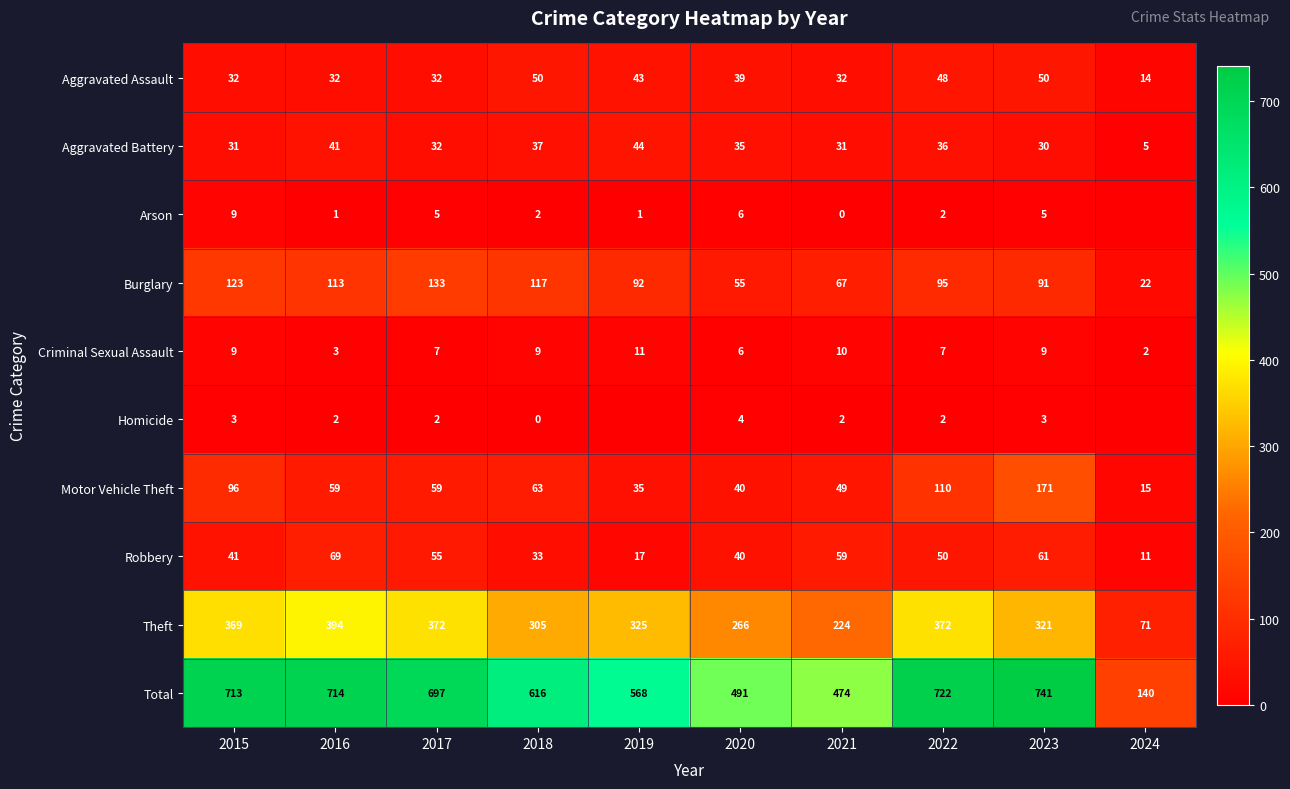

Is it true that Total equals 568 at 2019?

True